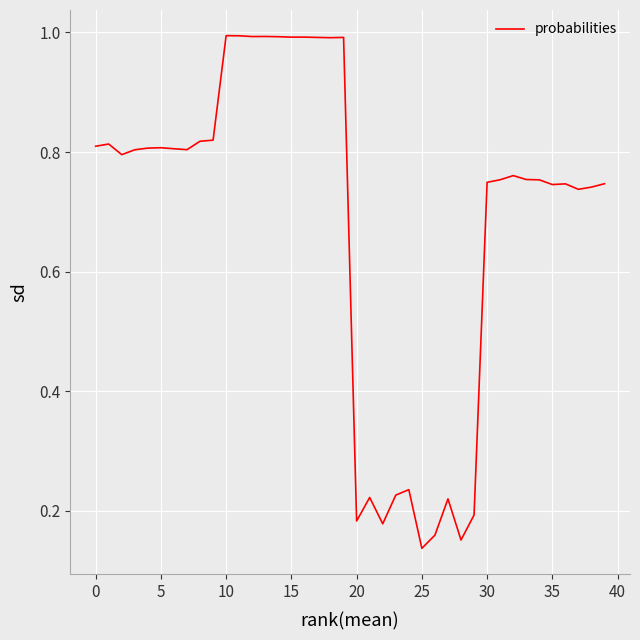

What is the greatest value displayed?

1.0